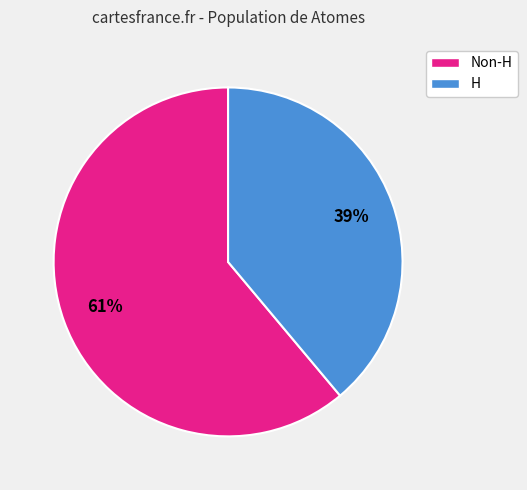

To the nearest percent, what is the difference between the largest and smallest slice percentages?

22%